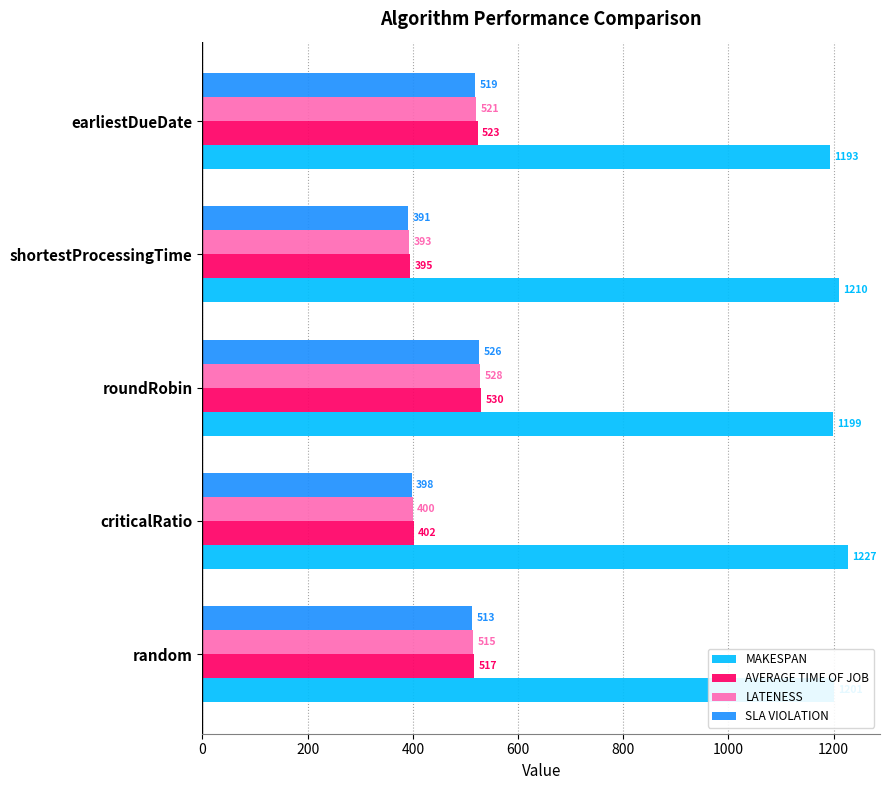

What is the average value of the MAKESPAN series?

1206